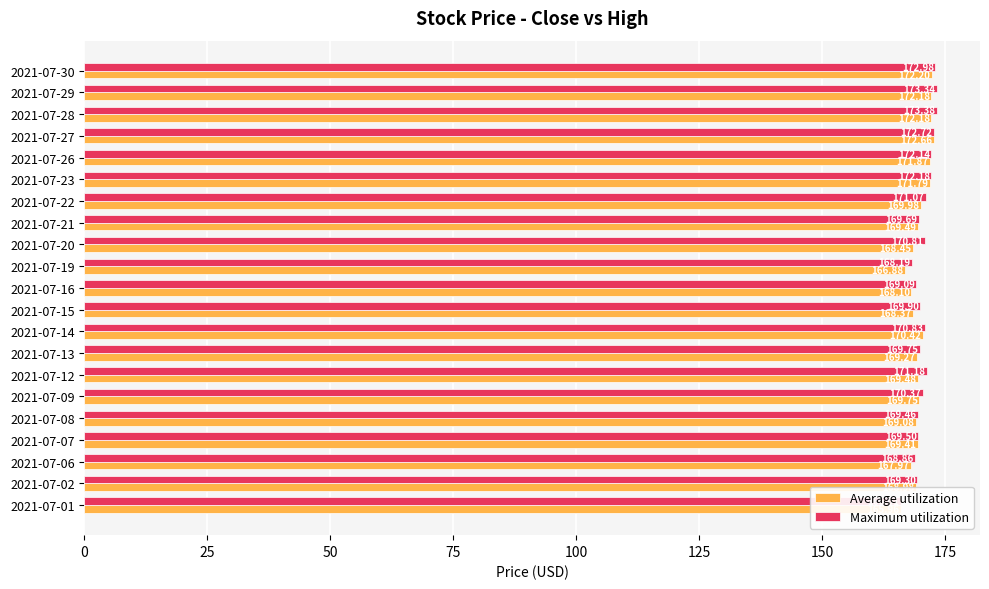

What is the average value of the Average utilization series?

169.7